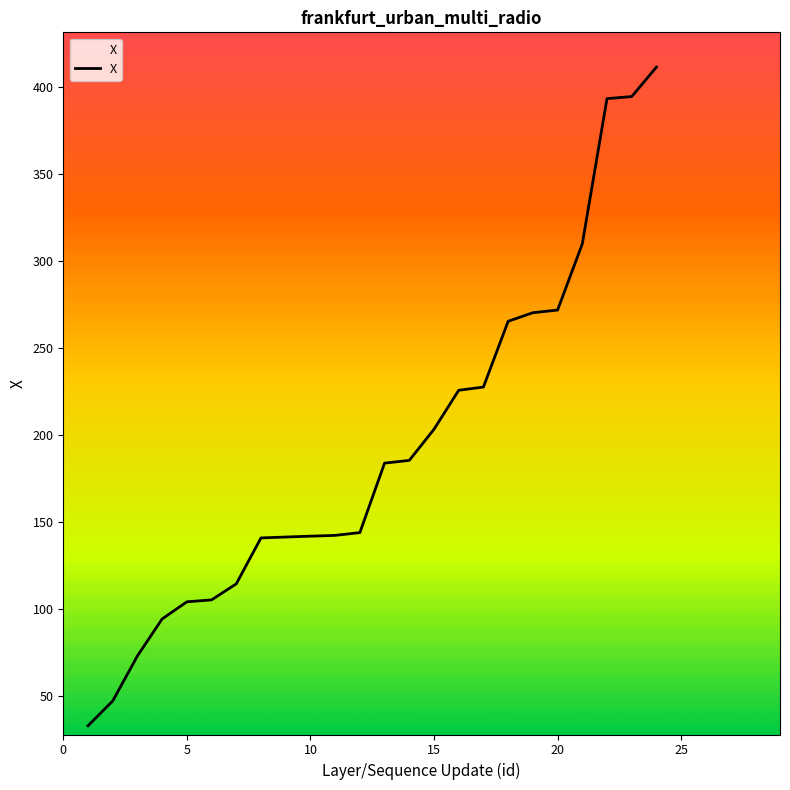

What is the difference between the maximum and minimum values?

378.7